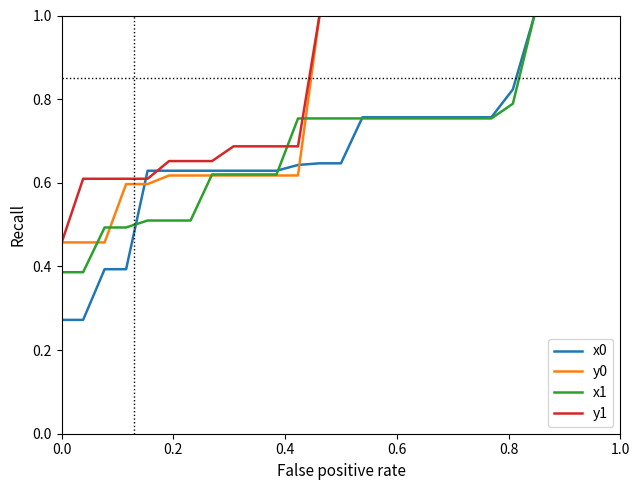

Which series has the largest total across all categories?

y1